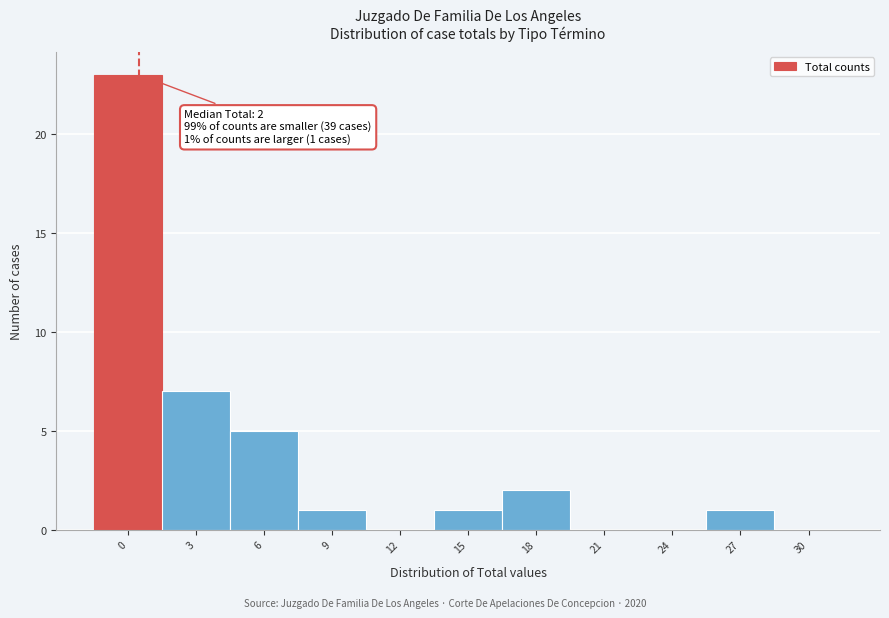

Reading right to left, what are all the values shown in this chart?

30=0	27=1	24=0	21=0	18=2	15=1	12=0	9=1	6=5	3=7	0=23